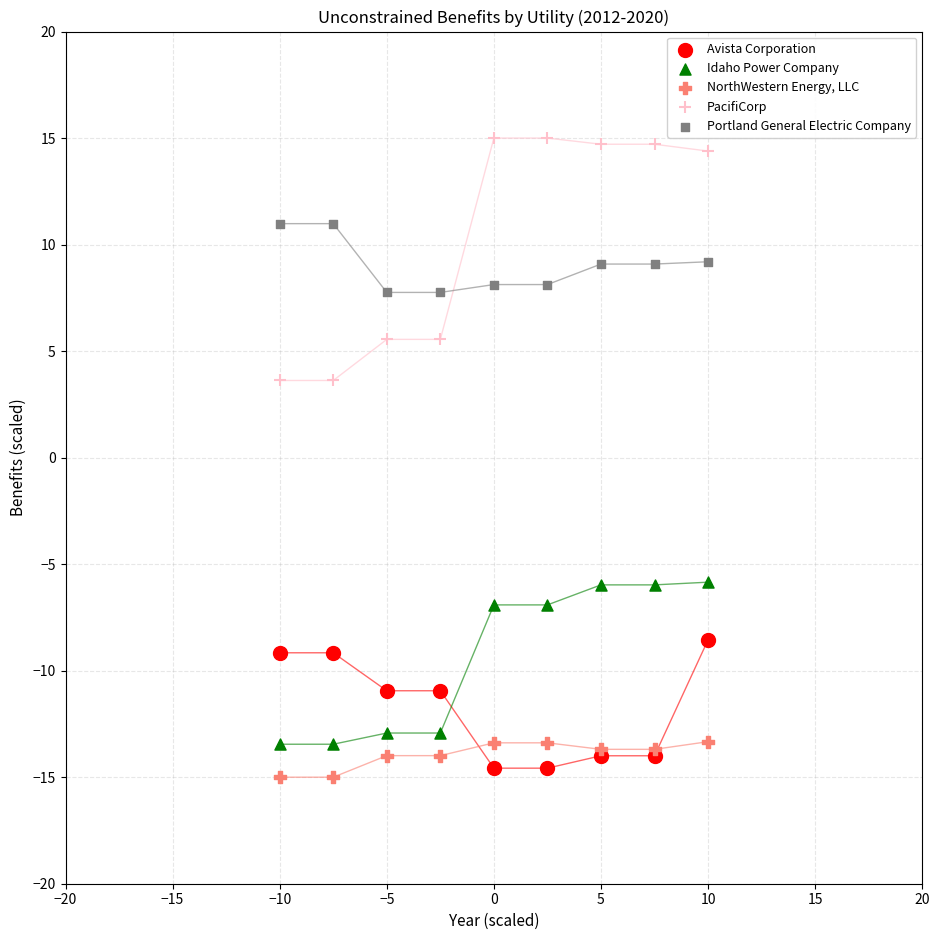

Which series has the widest spread of Y values?

PacifiCorp